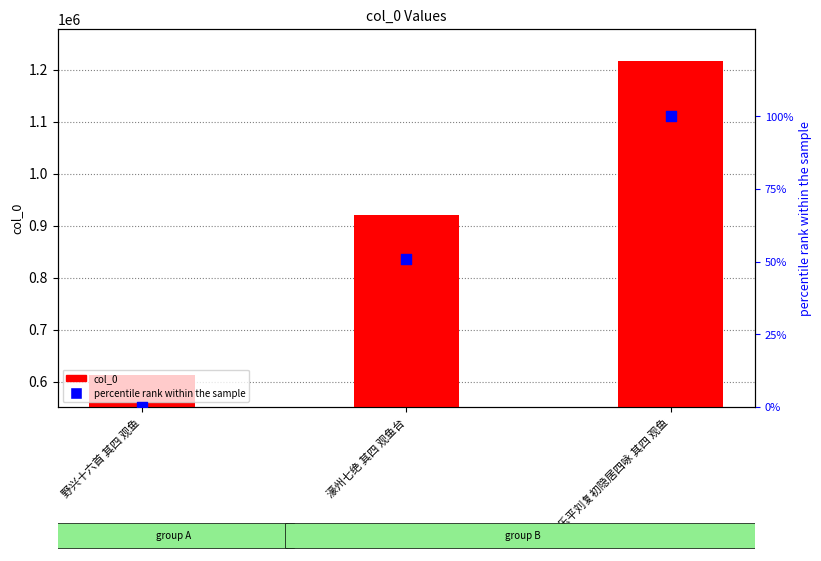

Which series reaches the maximum Y coordinate?

col_0